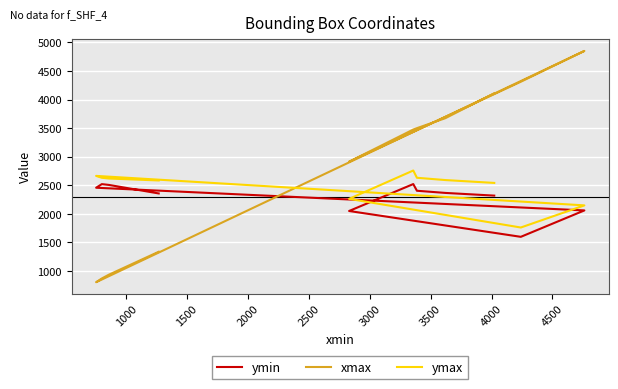

Which series has the largest total across all categories?

xmax